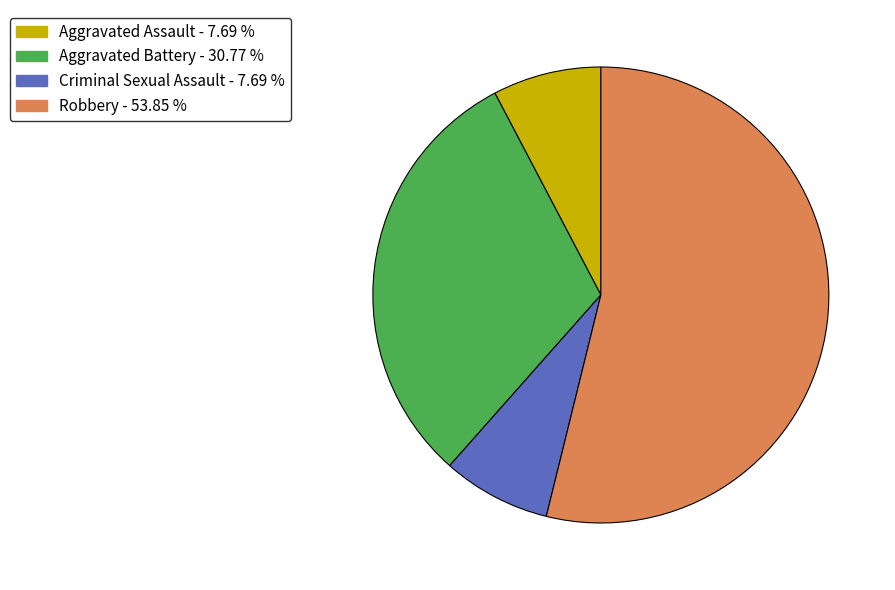

The Robbery slice represents 54% of the pie. True or false?

True